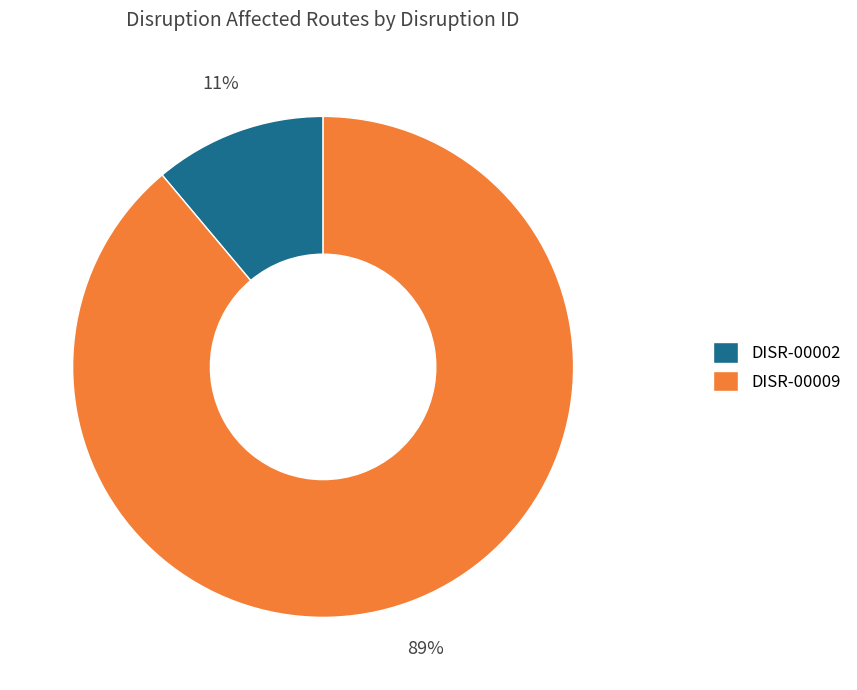

Which has a higher value, DISR-00002 or DISR-00009?

DISR-00009